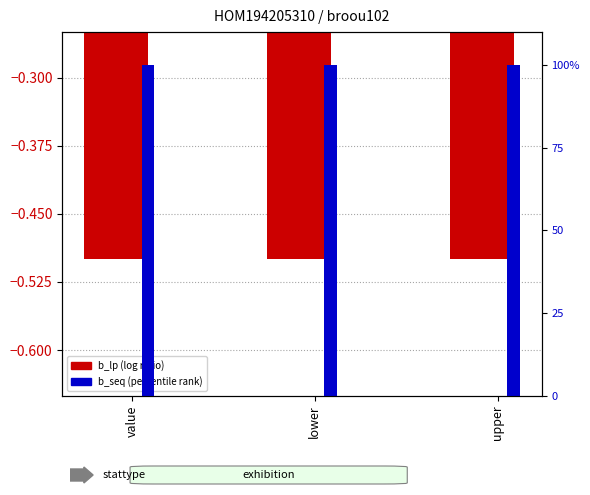

Rank the series by their average value, from lowest to highest.

b_lp (log ratio), b_seq (percentile rank)